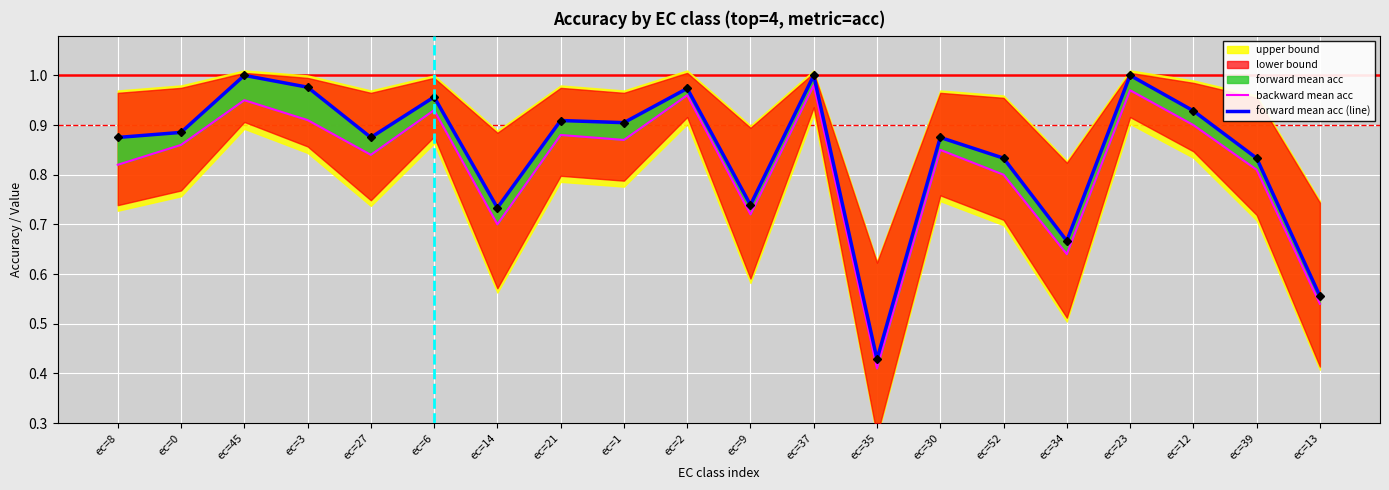

What is the greatest value displayed?

1.0